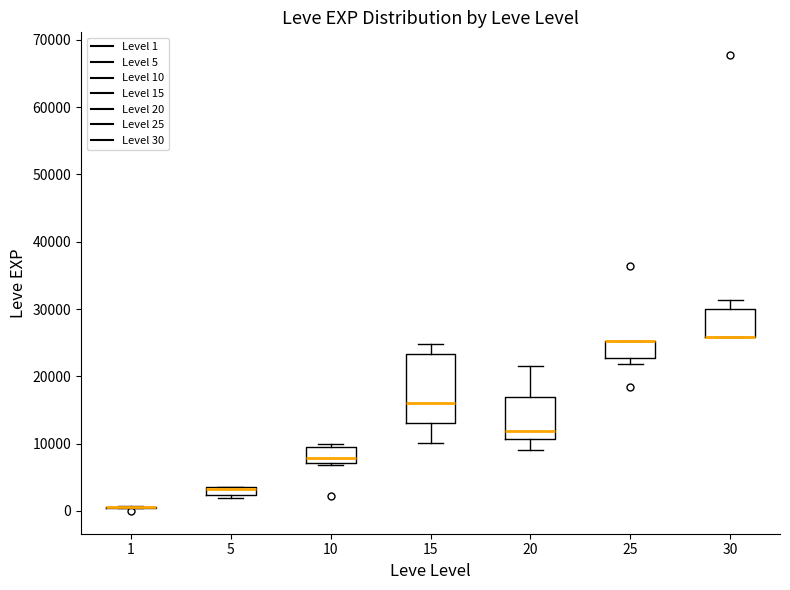

Comparing the boxes themselves (not the whiskers), which one is the tallest?

15